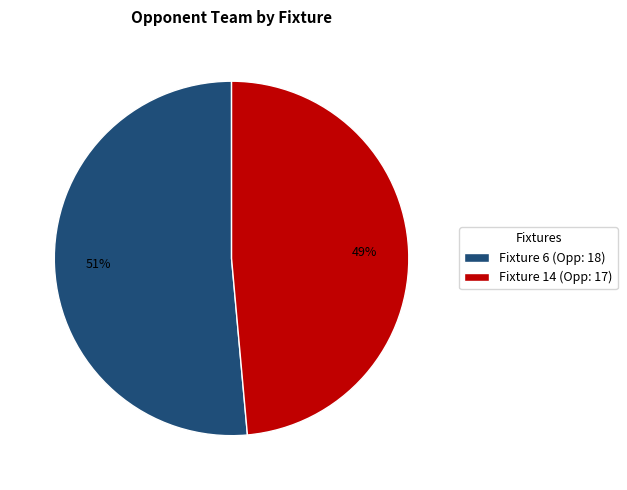

The Fixture 6 slice represents 51% of the pie. True or false?

True